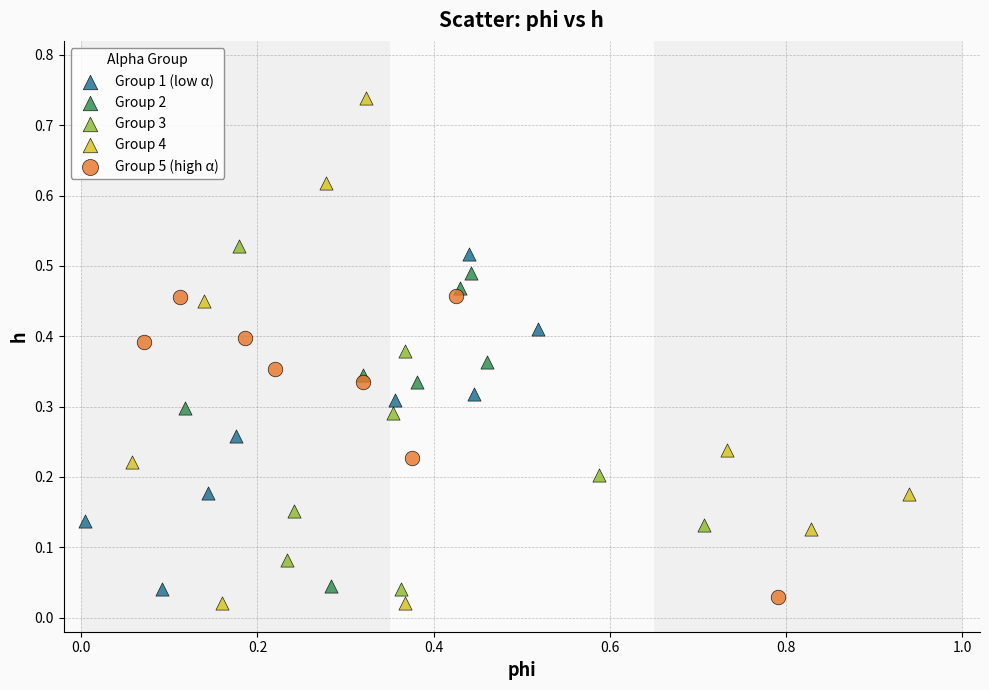

Which series has the widest spread of Y values?

Group 4